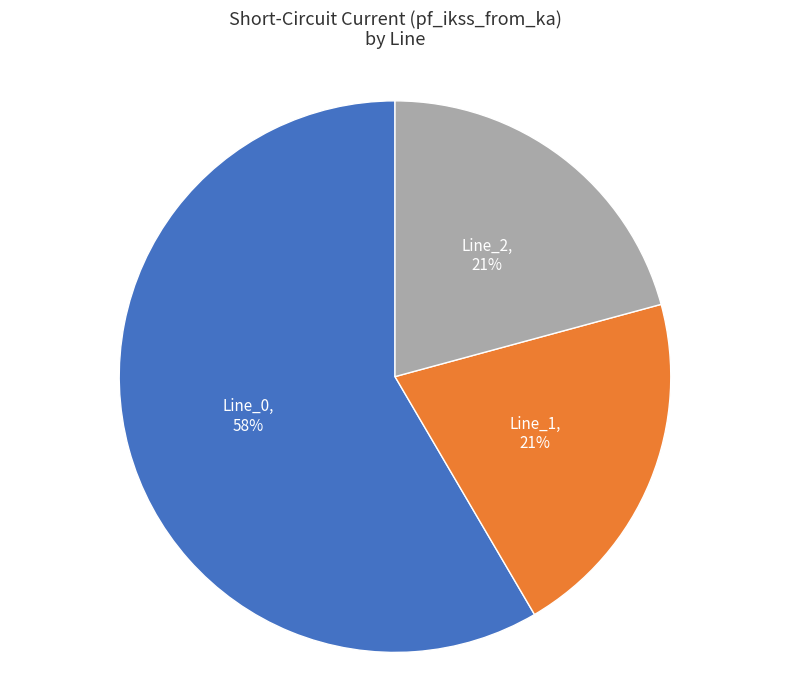

Do Line_0 and Line_2 together represent more than half of the pie?

Yes